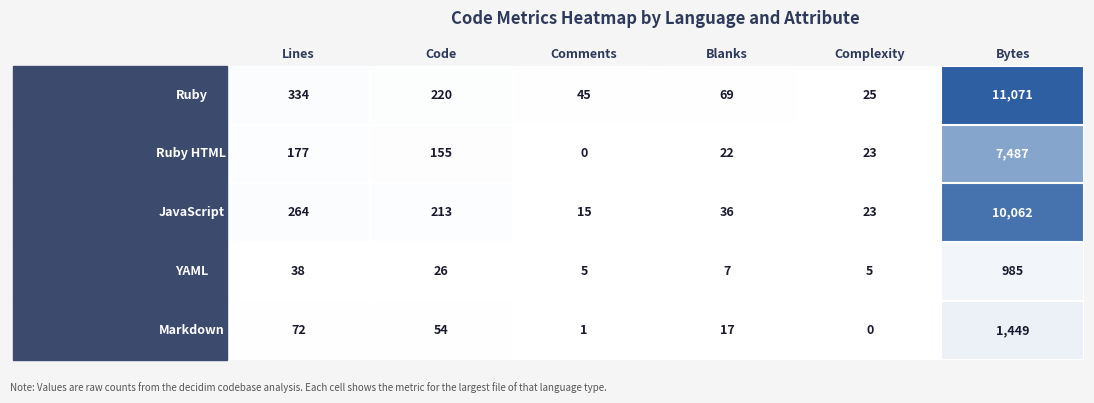

What is the difference between the highest and lowest values at Comments?

45